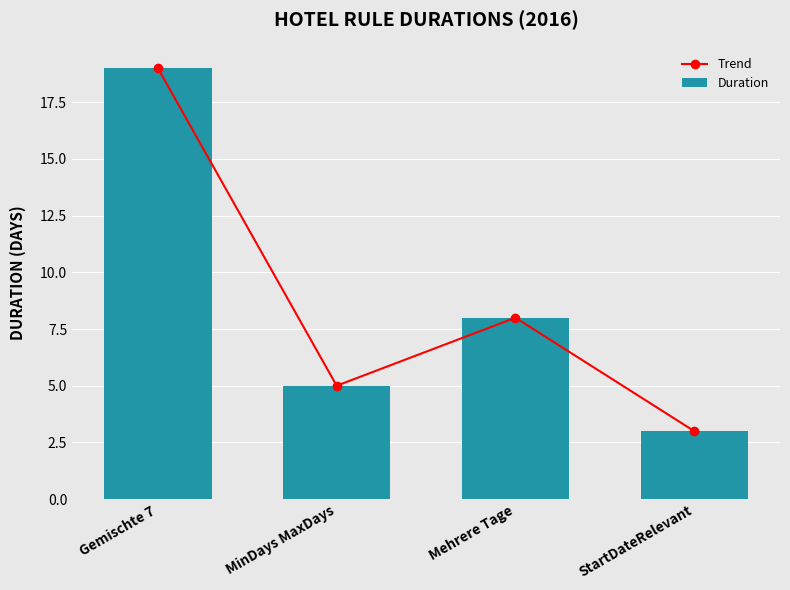

What is the smallest value displayed?

3